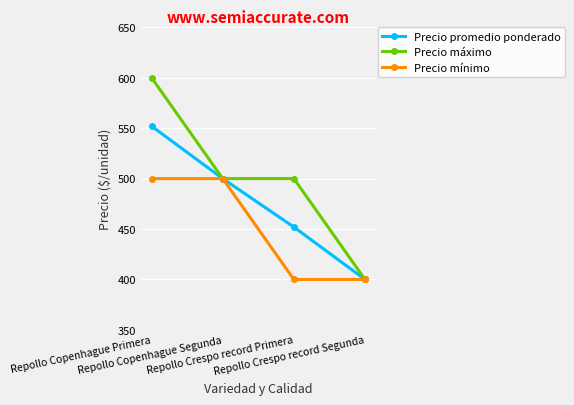

Read the Precio mínimo value at Repollo Crespo record Segunda, to the nearest 10.

400